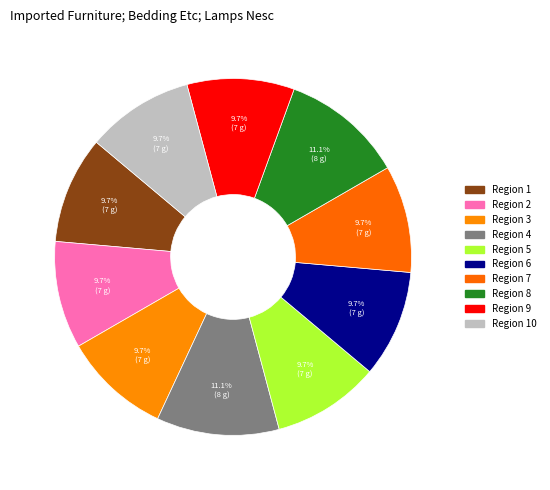

Count the number of slices in the pie.

10